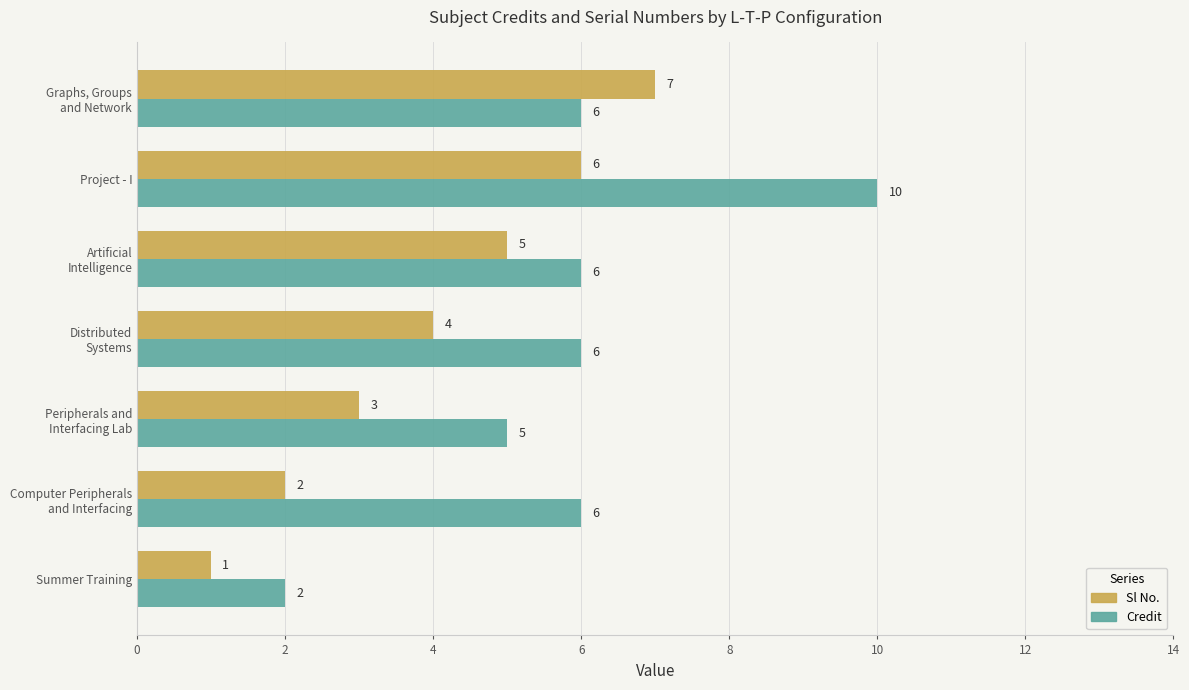

Which series has the largest range (max minus min)?

Credit